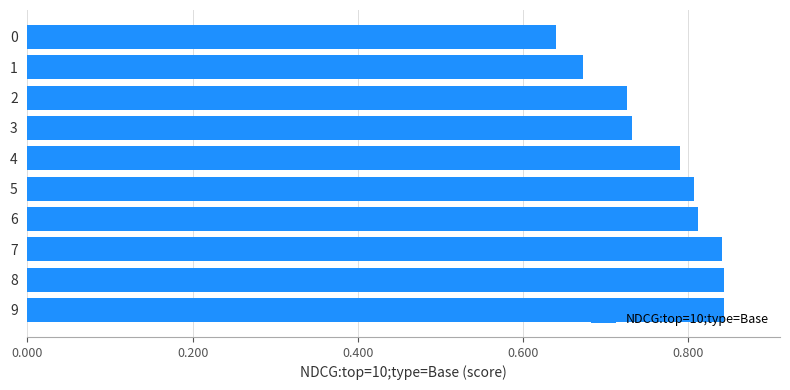

Which has a higher value, 4 or 1?

4